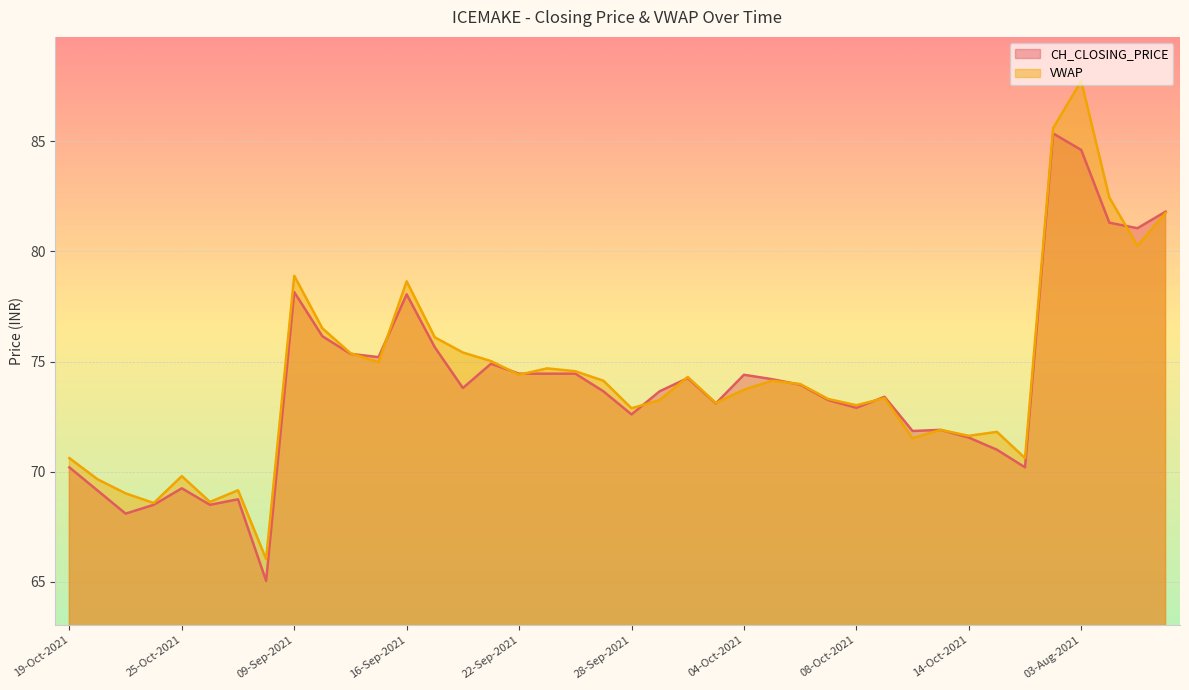

How many series are shown in this chart?

2